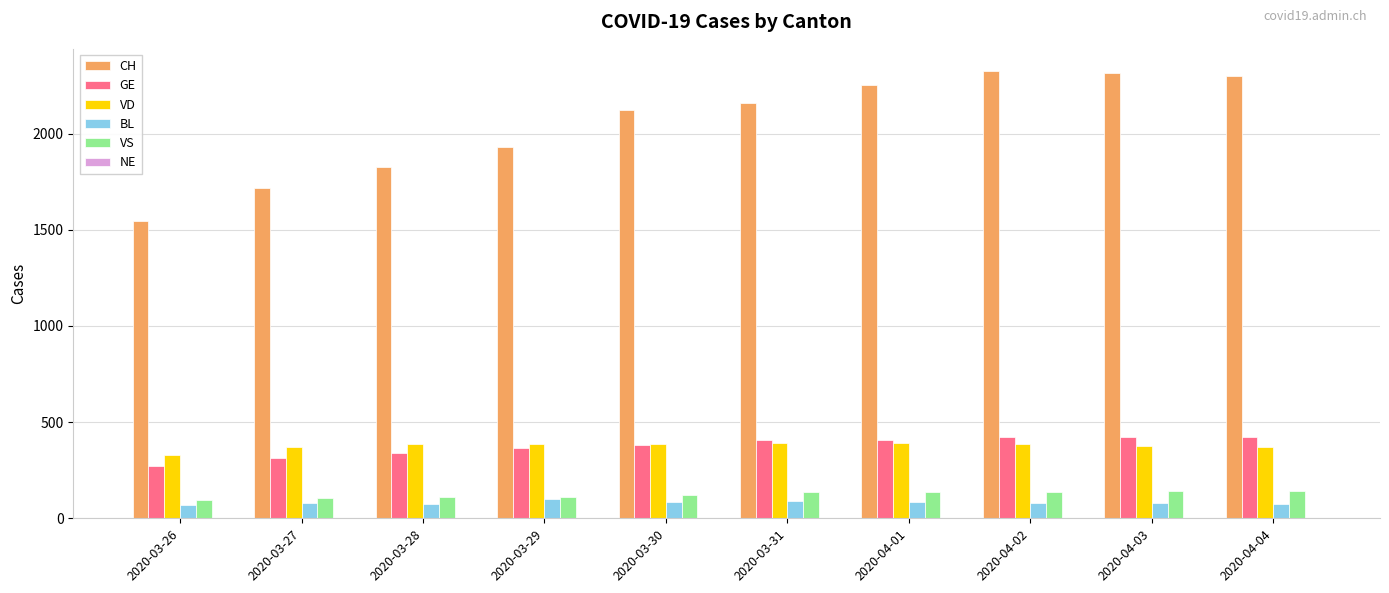

What is the average value of the BL series?

82